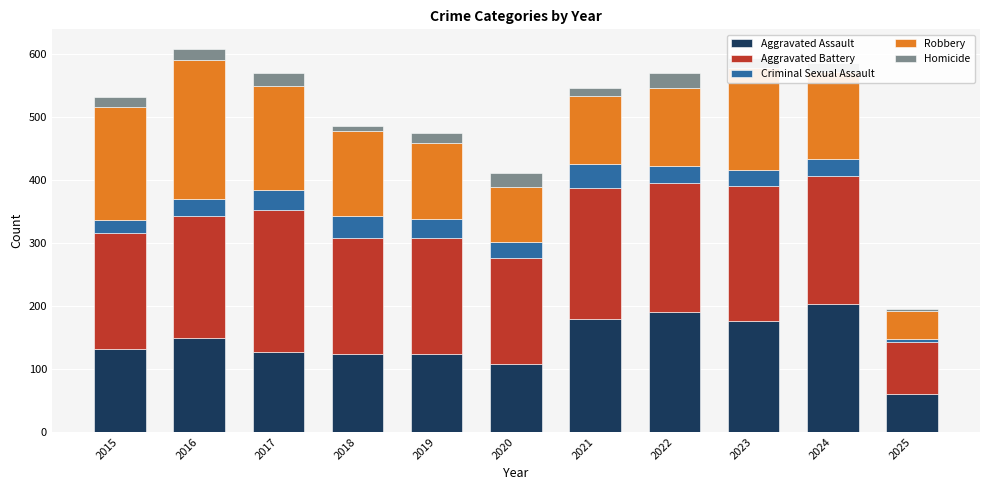

What is the total value across all series at 2019?

474